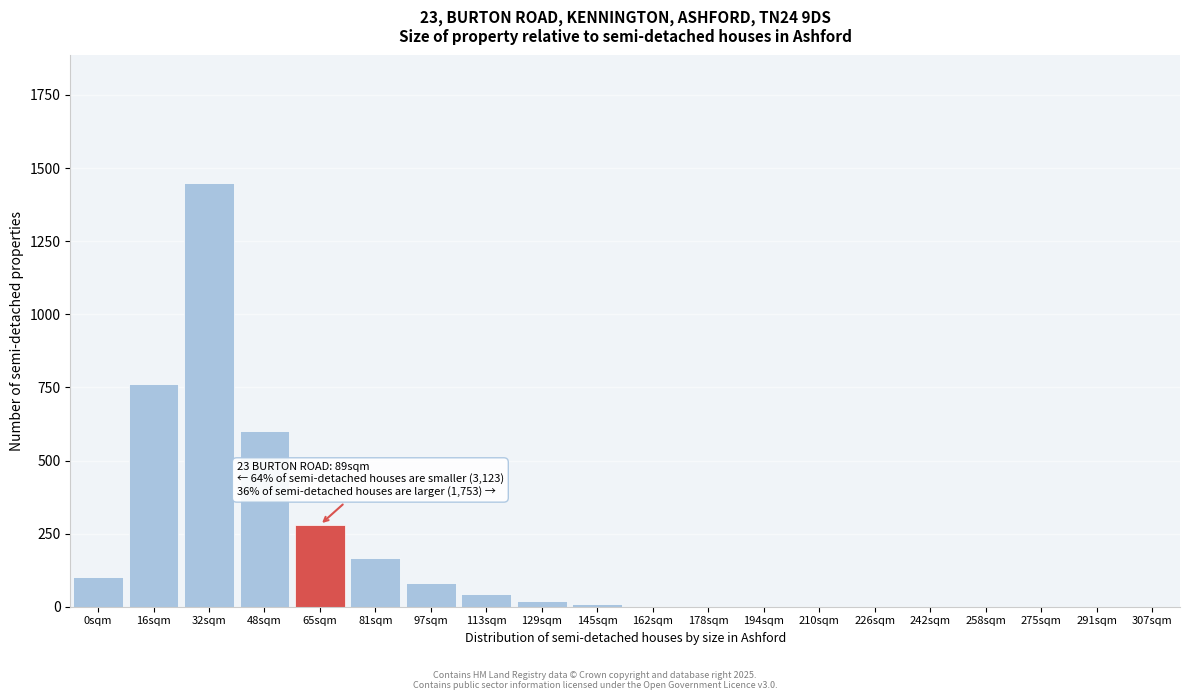

Reading right to left, transcribe all the data shown in this chart.

307sqm=0	291sqm=0	275sqm=0	258sqm=0	242sqm=0	226sqm=0	210sqm=0	194sqm=0	178sqm=0	162sqm=0	145sqm=10	129sqm=20	113sqm=45	97sqm=80	81sqm=165	65sqm=280	48sqm=600	32sqm=1450	16sqm=760	0sqm=100